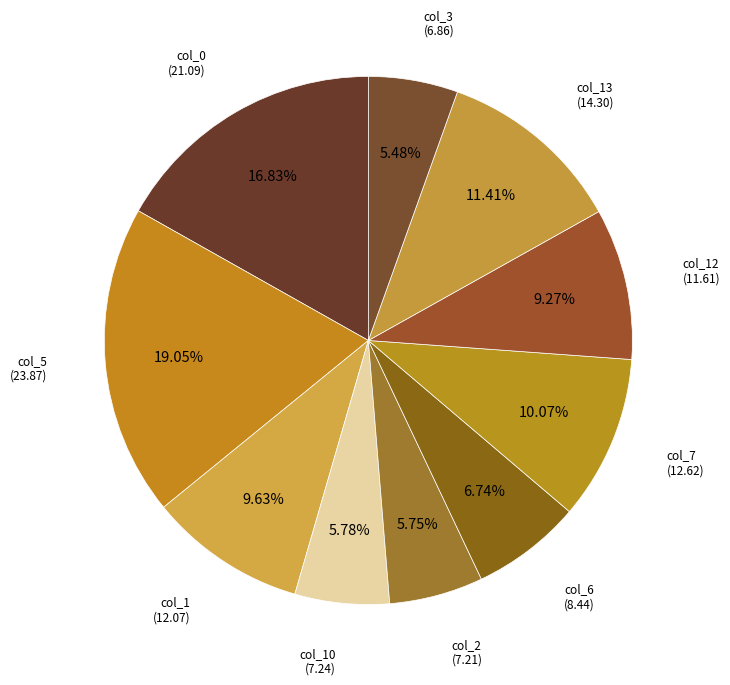

Does any single category account for the majority?

No